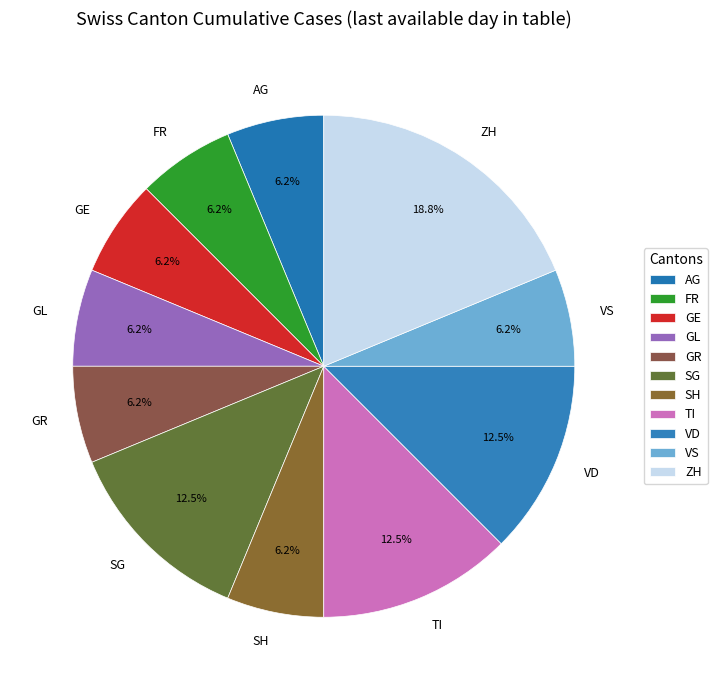

Which slice is the largest?

ZH